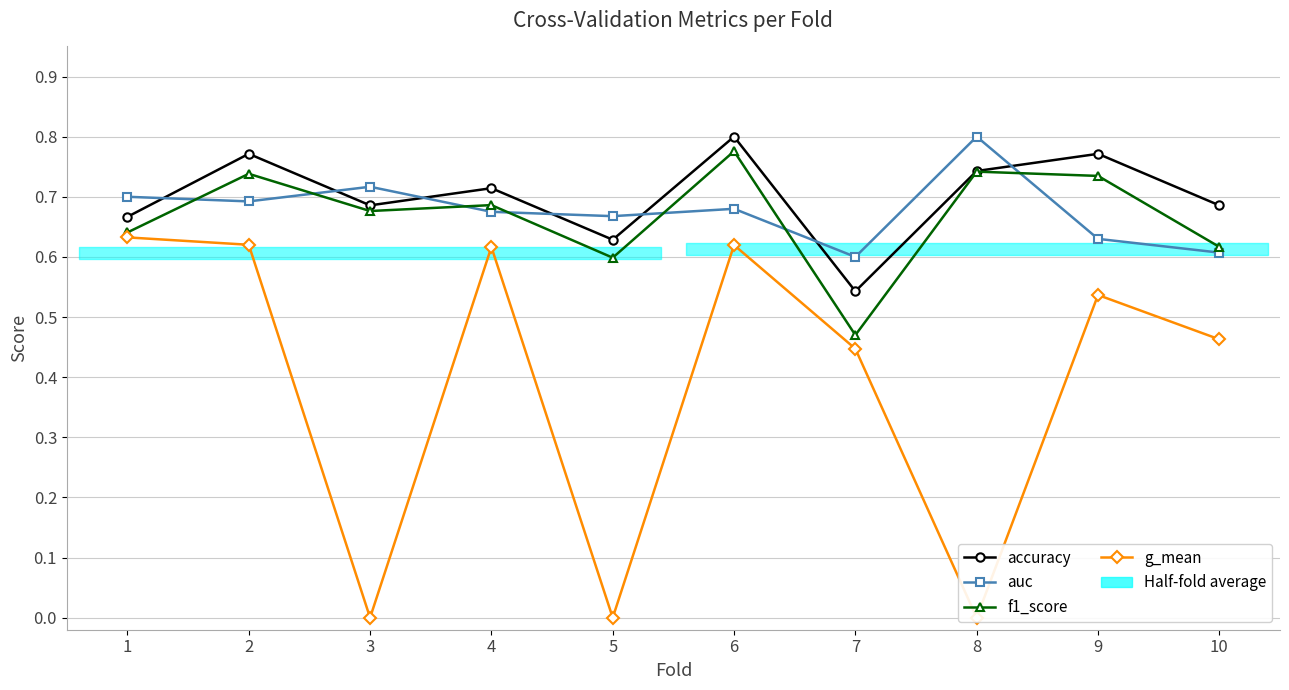

What is the total value across all series at 7?

2.1